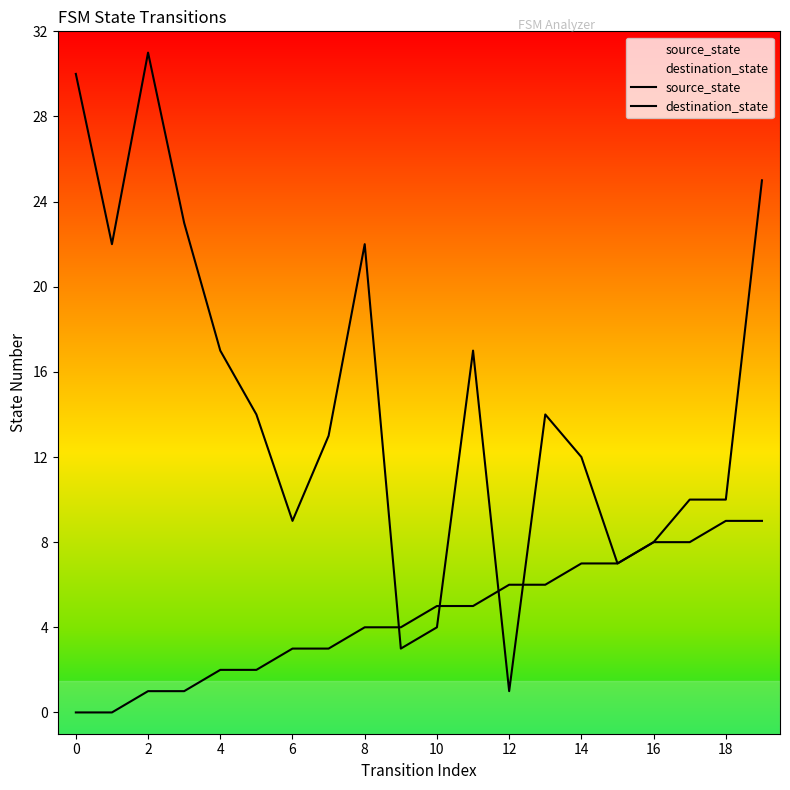

How many lines are shown in the chart?

2